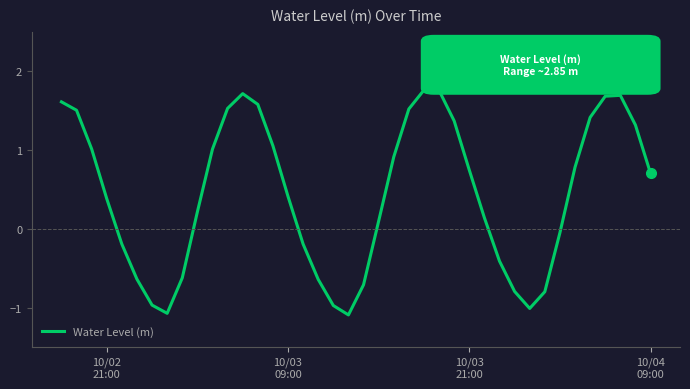

What is the difference between the maximum and minimum values?

2.9